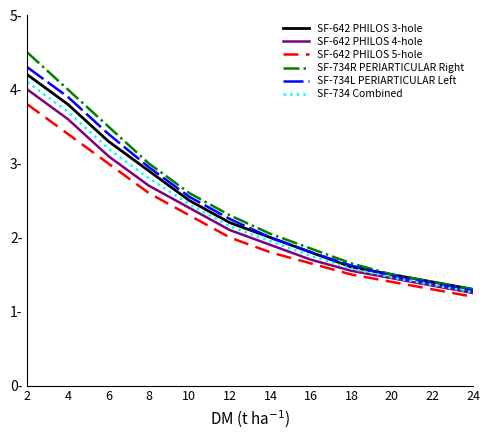

Is it true that SF-734 Combined equals 2.8 at 8?

True